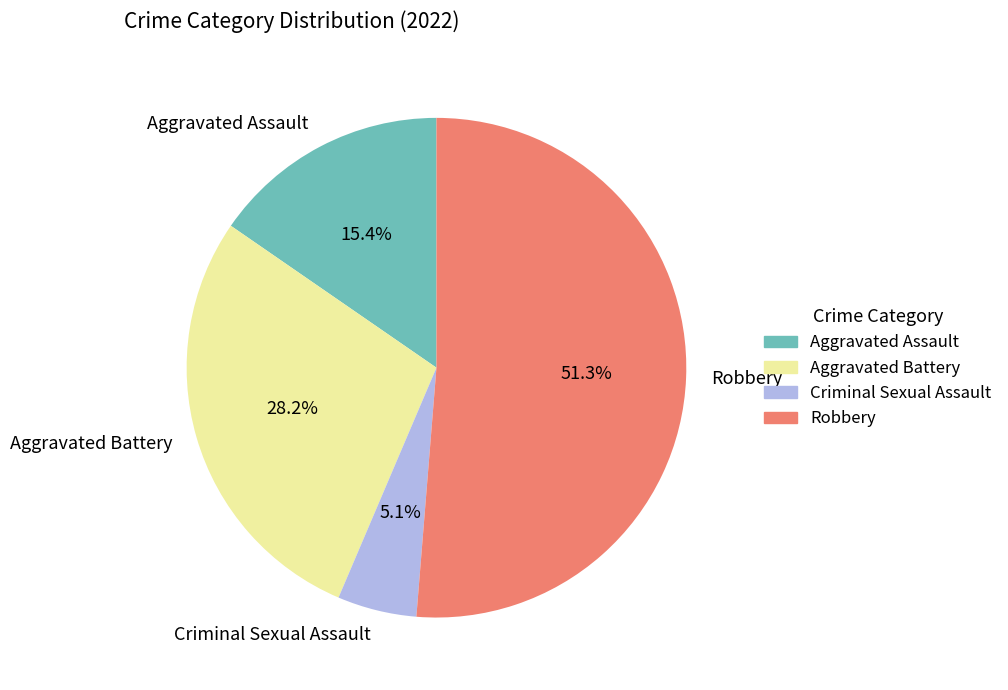

Is there any slice that represents more than half of the pie?

Yes